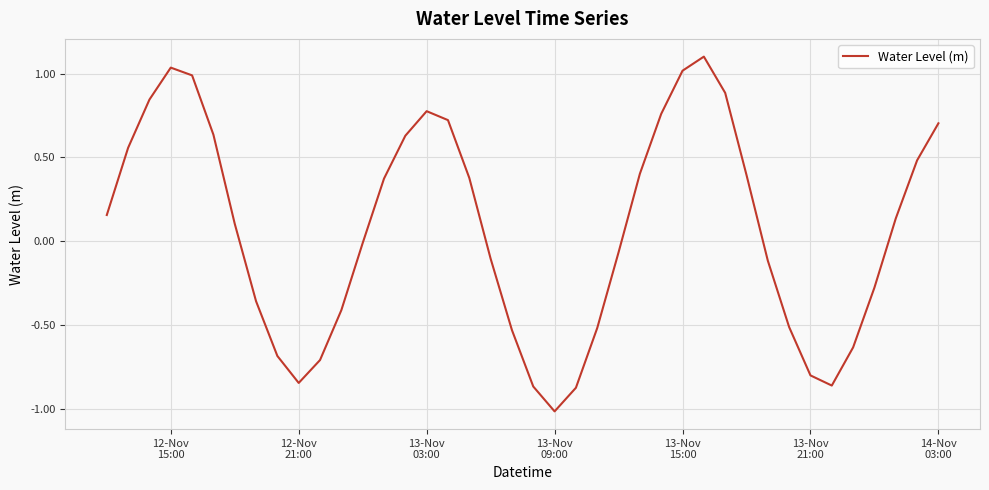

How many interior local valleys (lower than both neighbors) does the data have?

3